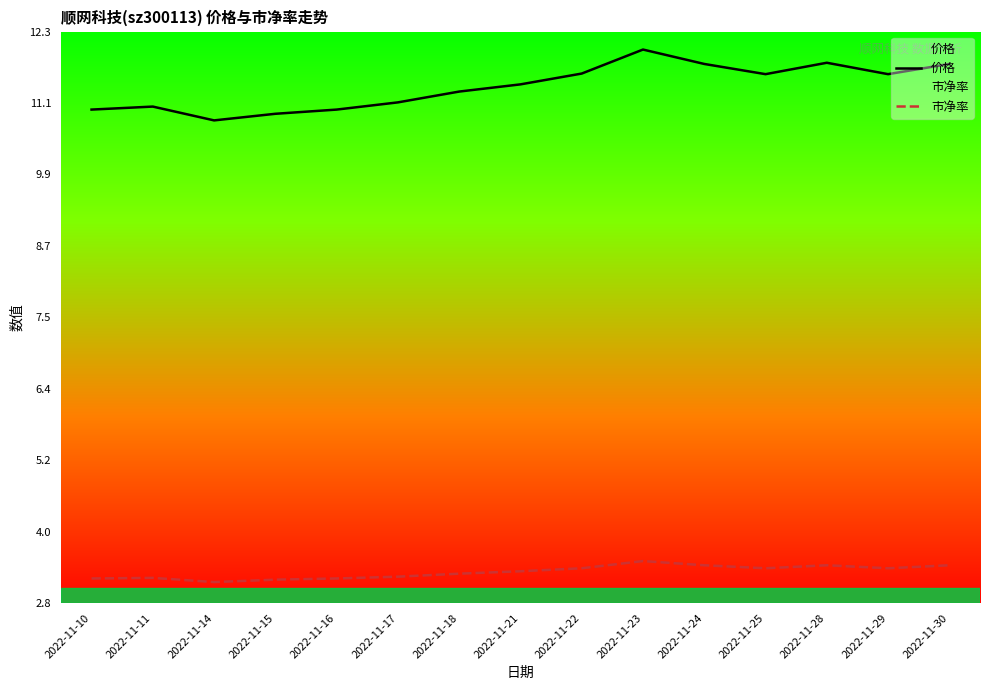

True or false: 市净率 and 价格 intersect in this chart.

False